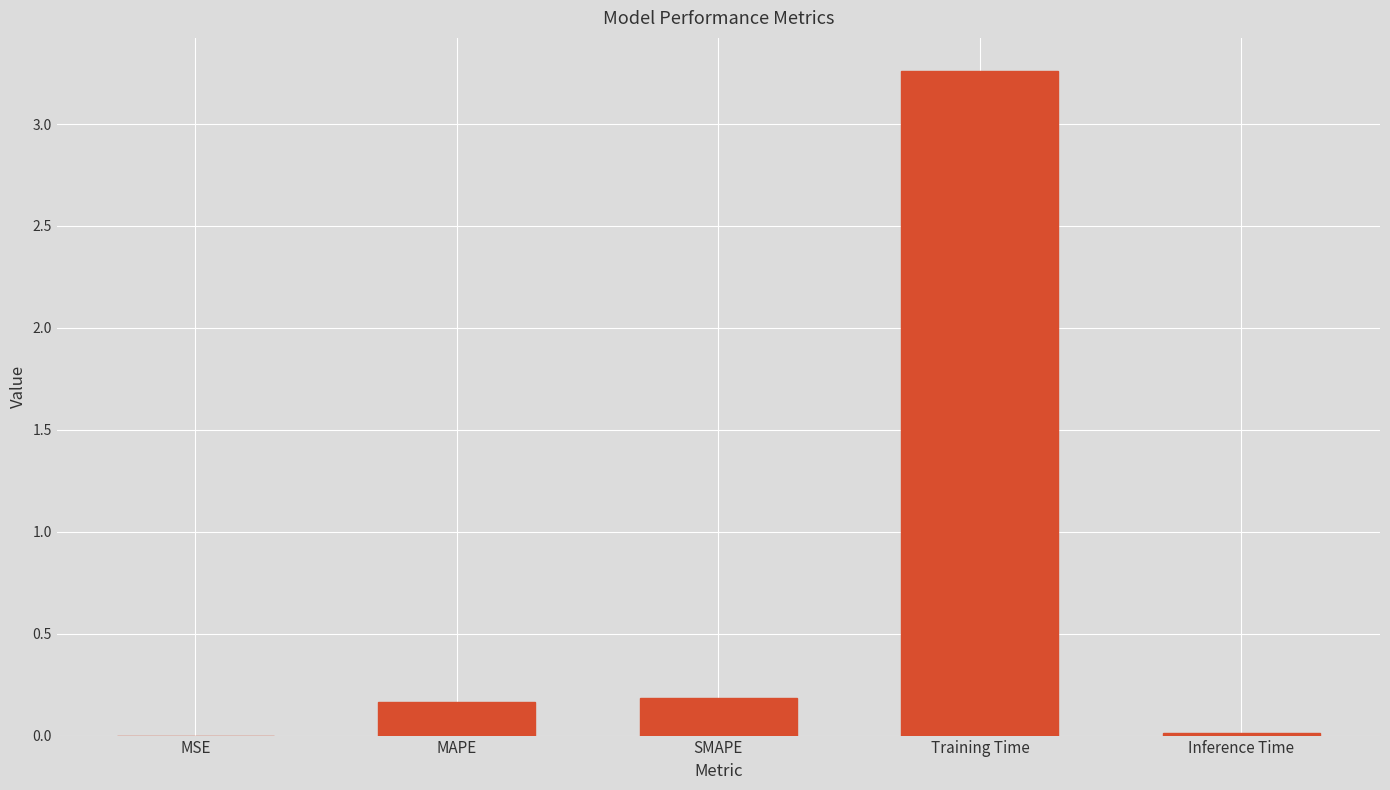

The value at SMAPE is 0.2. True or false?

True